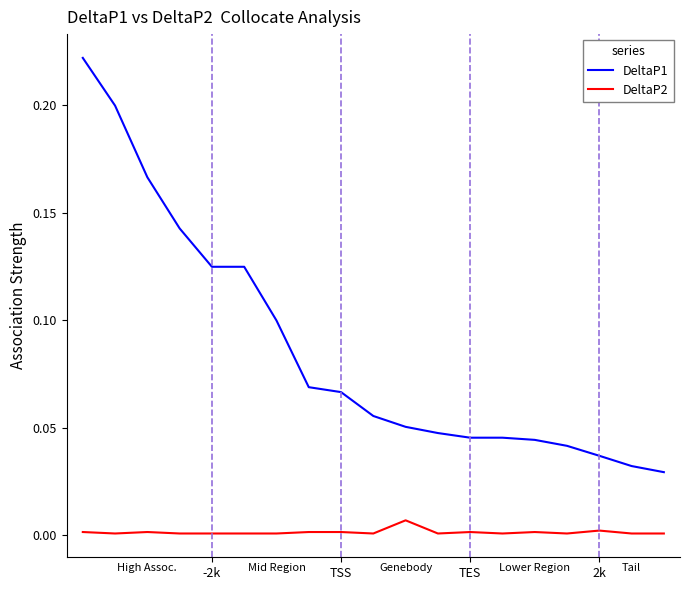

Rank the series by their maximum value, from lowest to highest.

DeltaP2, DeltaP1